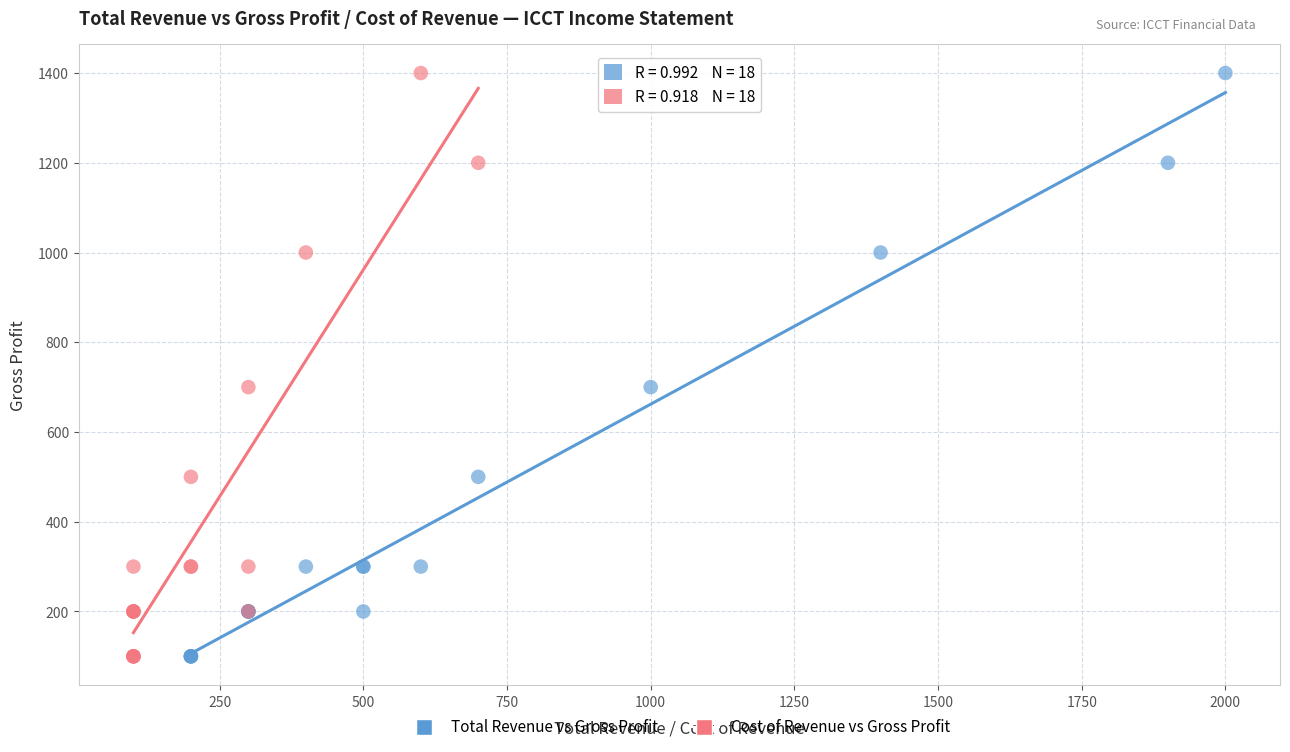

What are all the series names shown in the legend?

Total Revenue vs Gross Profit, Cost of Revenue vs Gross Profit